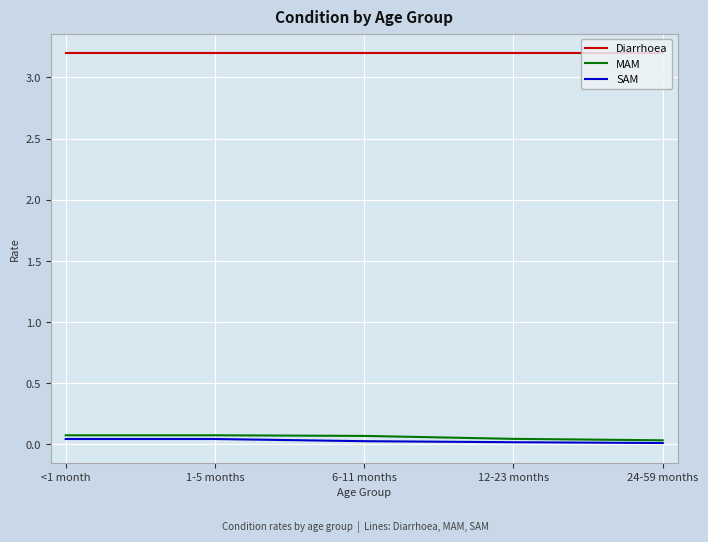

Is the value of Diarrhoea at 12-23 months greater than the value of MAM at 1-5 months?

Yes